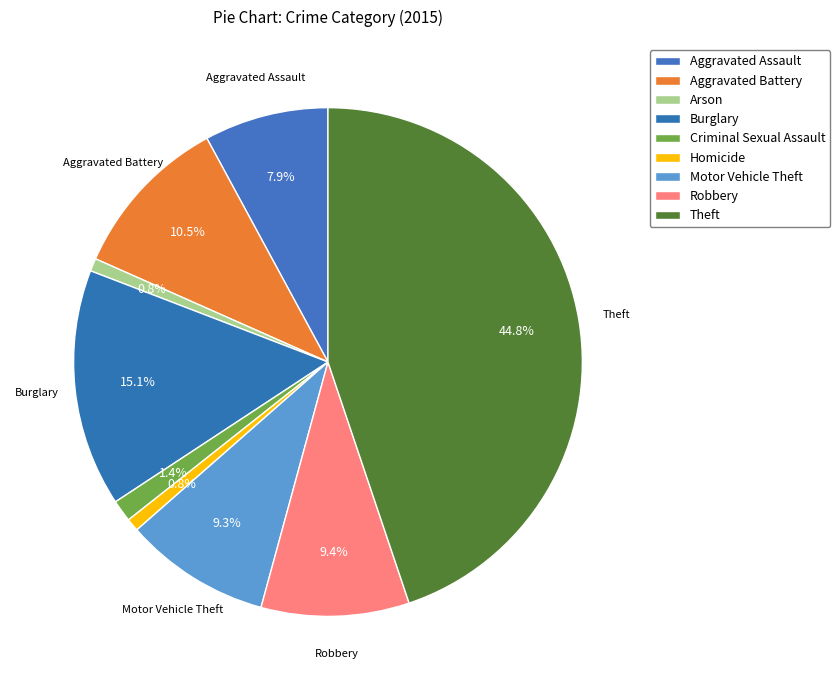

Is Burglary the majority of the pie?

No